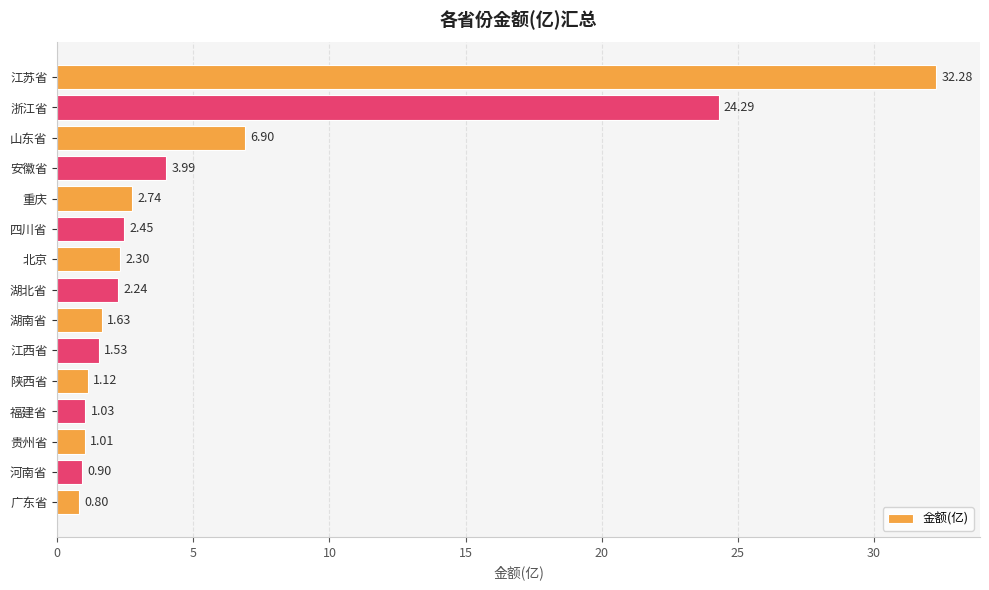

At which category does the chart reach its peak across all series?

江苏省